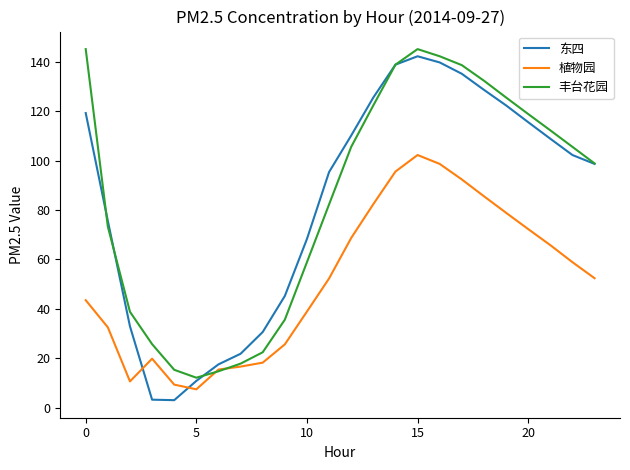

What is the maximum value for 丰台花园?

145.2